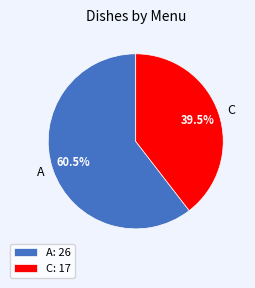

Does A account for over 50% of the chart?

Yes